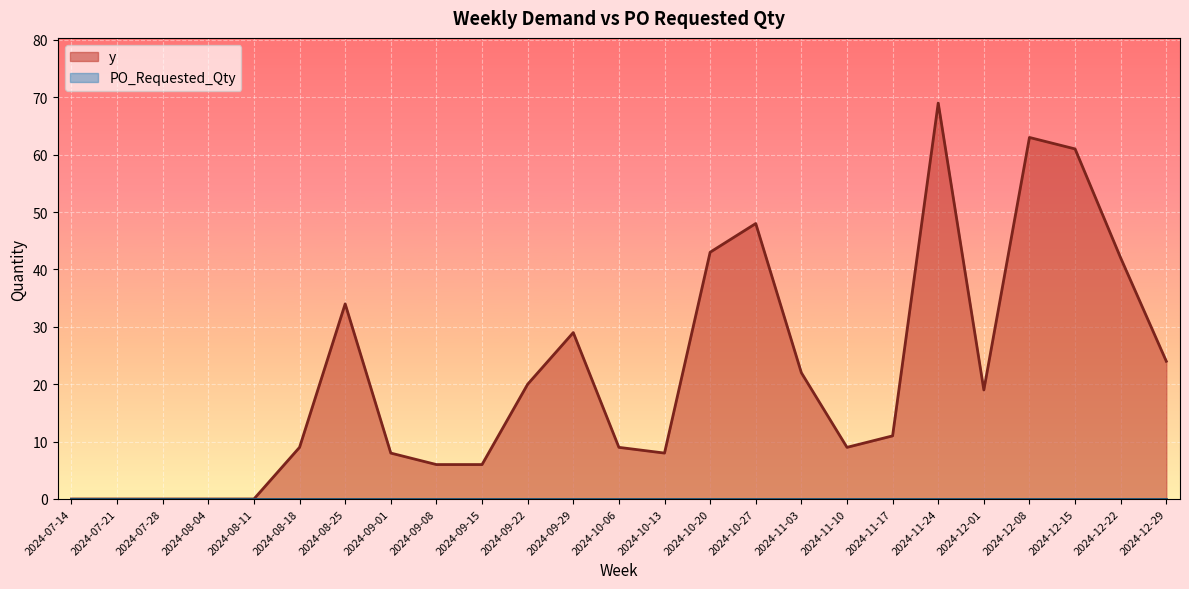

Reading right to left, list all the values displayed in this chart.

y: 2024-12-29=24	2024-12-22=42	2024-12-15=61	2024-12-08=63	2024-12-01=19	2024-11-24=69	2024-11-17=11	2024-11-10=9	2024-11-03=22	2024-10-27=48	2024-10-20=43	2024-10-13=8	2024-10-06=9	2024-09-29=29	2024-09-22=20	2024-09-15=6	2024-09-08=6	2024-09-01=8	2024-08-25=34	2024-08-18=9	2024-08-11=0	2024-08-04=0	2024-07-28=0	2024-07-21=0	2024-07-14=0
PO_Requested_Qty: 2024-12-29=0	2024-12-22=0	2024-12-15=0	2024-12-08=0	2024-12-01=0	2024-11-24=0	2024-11-17=0	2024-11-10=0	2024-11-03=0	2024-10-27=0	2024-10-20=0	2024-10-13=0	2024-10-06=0	2024-09-29=0	2024-09-22=0	2024-09-15=0	2024-09-08=0	2024-09-01=0	2024-08-25=0	2024-08-18=0	2024-08-11=0	2024-08-04=0	2024-07-28=0	2024-07-21=0	2024-07-14=0